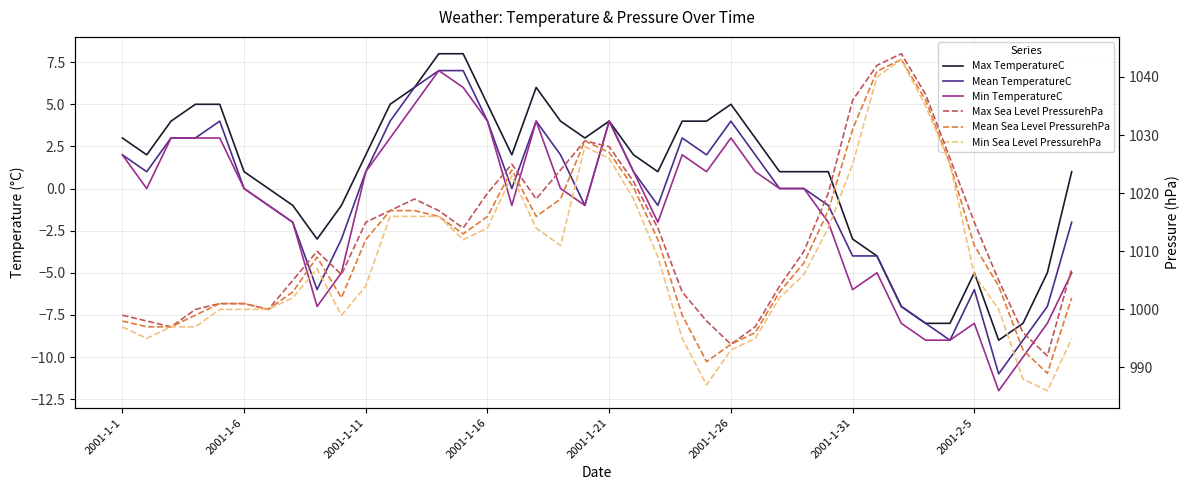

Rank the series at 17 from highest to lowest value.

Max Sea Level PressurehPa, Mean Sea Level PressurehPa, Min Sea Level PressurehPa, Max TemperatureC, Mean TemperatureC, Min TemperatureC